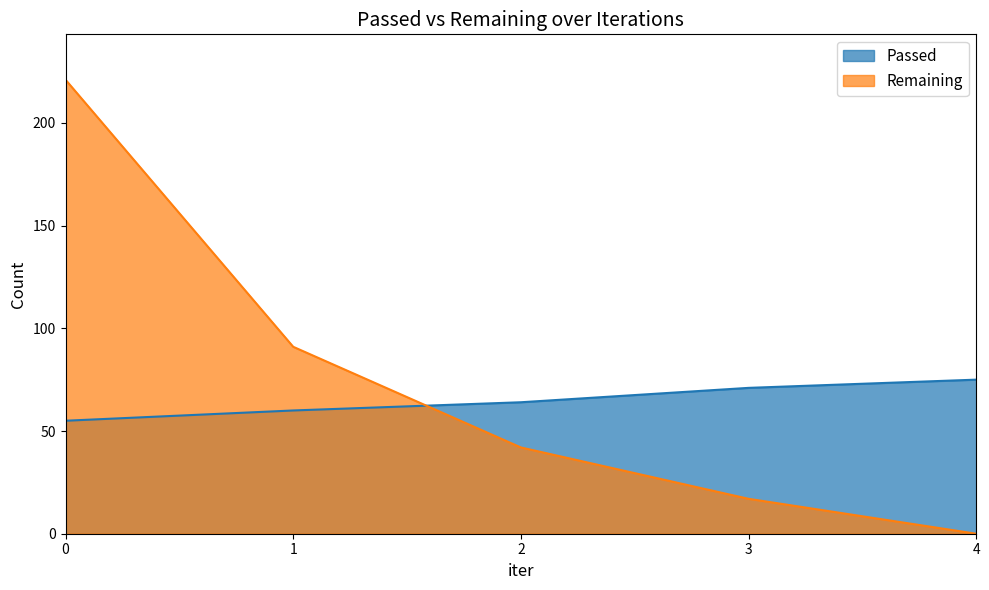

True or false: Passed has a value of 71 at 3.

True